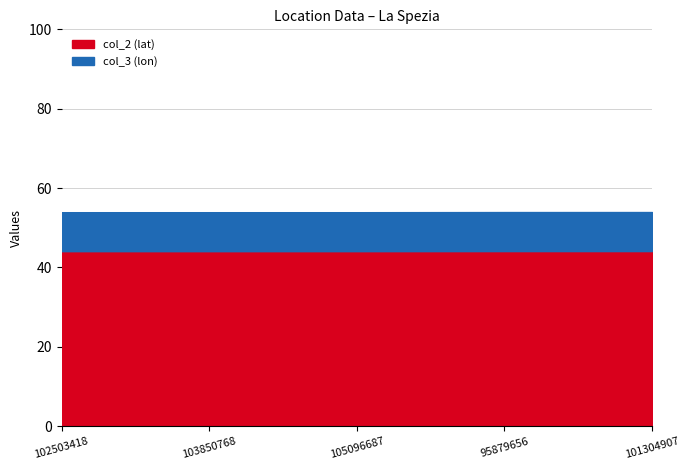

Which series has the largest total across all categories?

col_2 (lat)